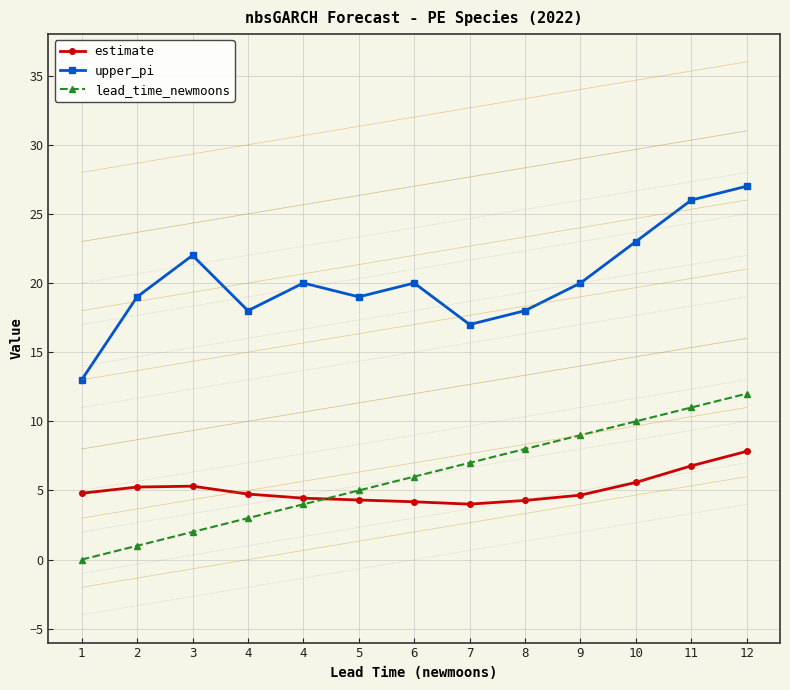

Does the chart have visible grid lines?

Yes